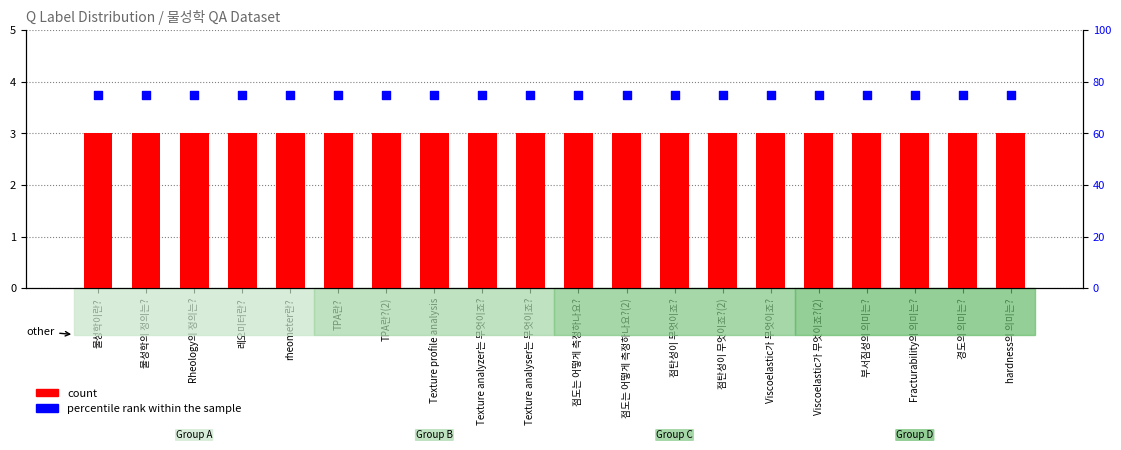

Which series reaches the minimum Y coordinate?

count